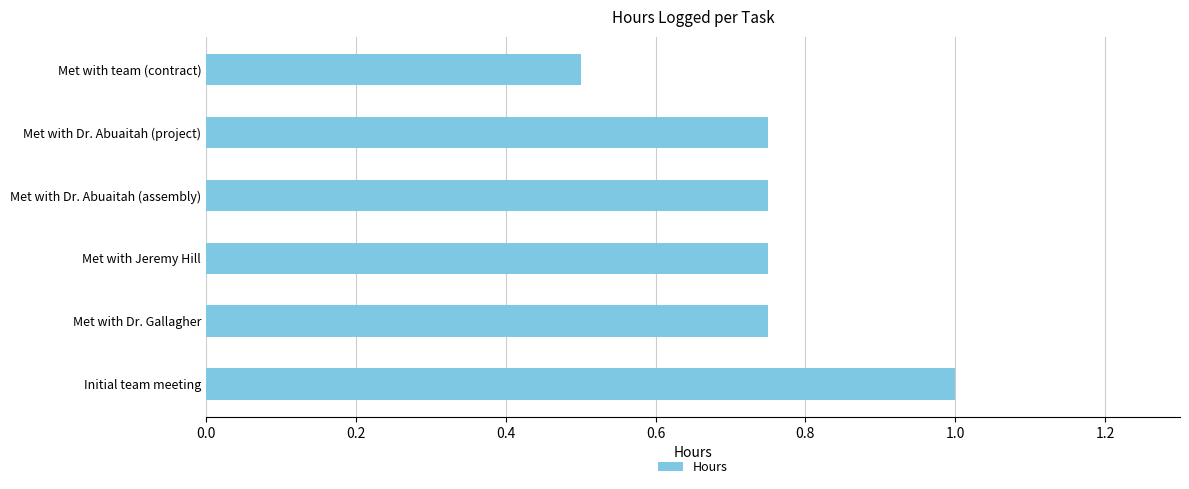

Which category has the lowest value across all series?

Met with team (contract)